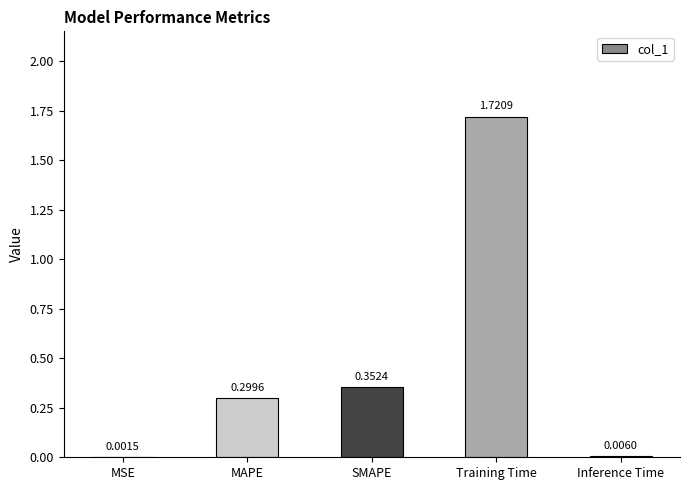

What is the change in value from Training Time to Inference Time?

-1.7